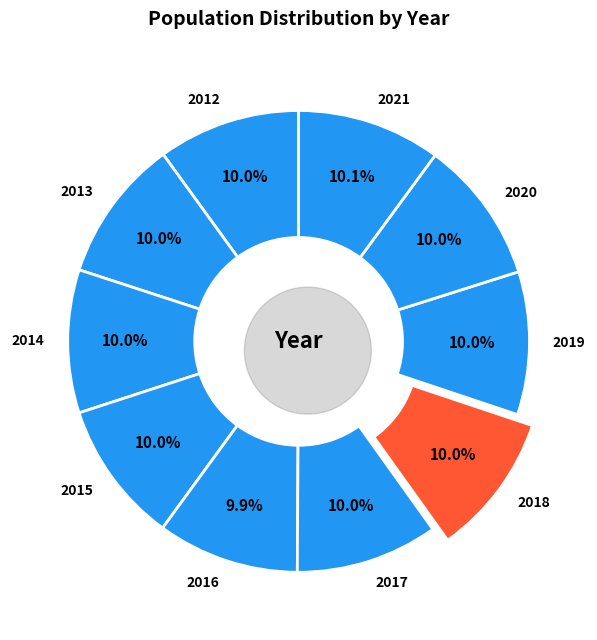

Is 2017 the majority of the pie?

No